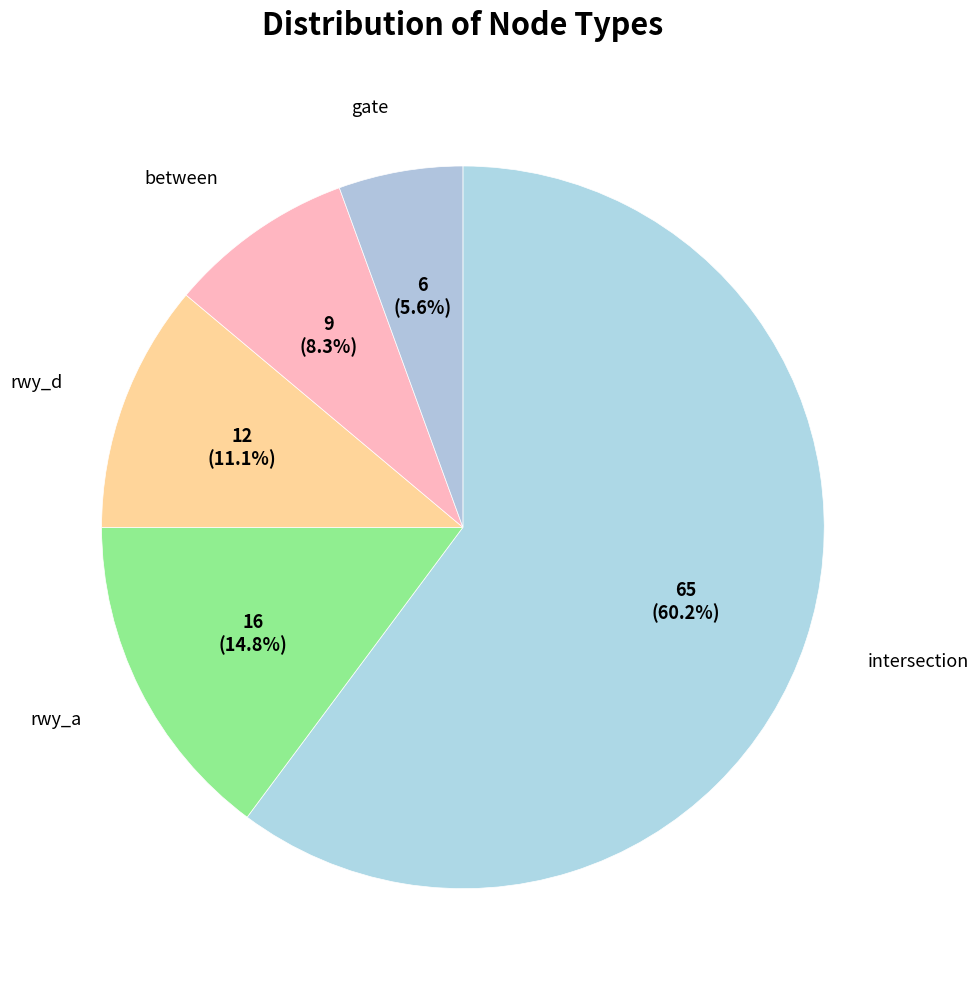

How many slices are in this pie chart?

5